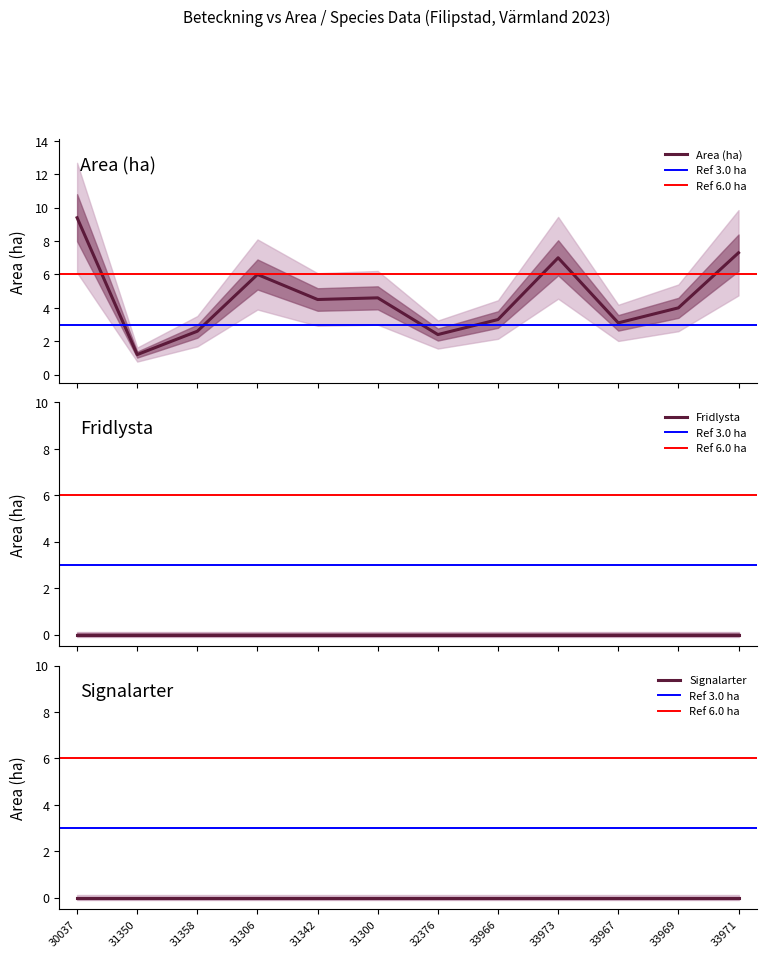

At which category does Area (ha) reach its first local valley?

A 31350-2023